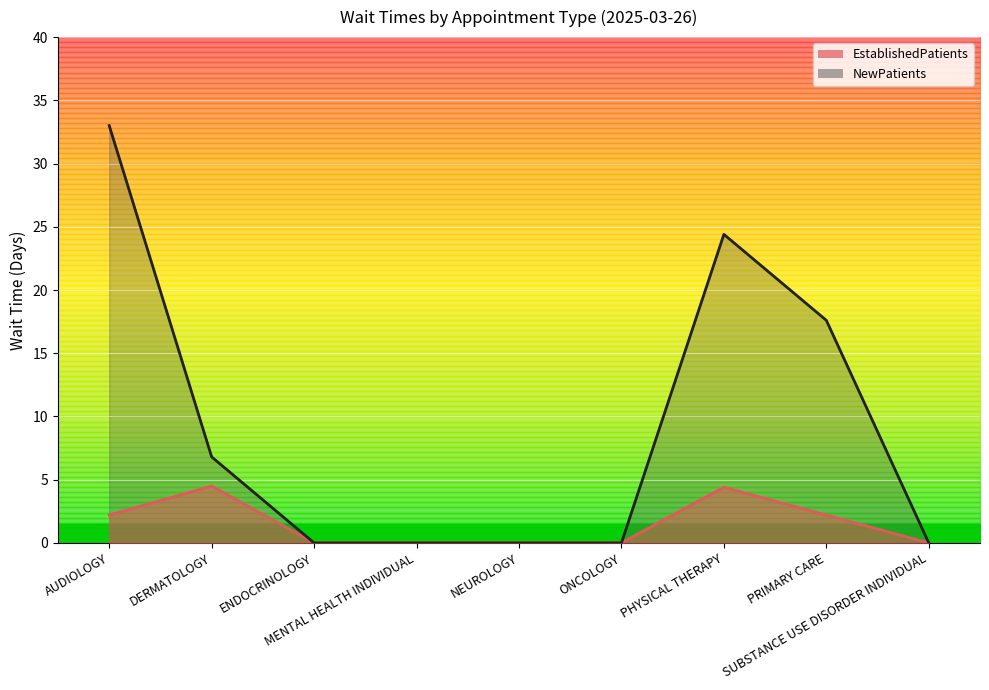

Which series has the largest total across all categories?

NewPatients